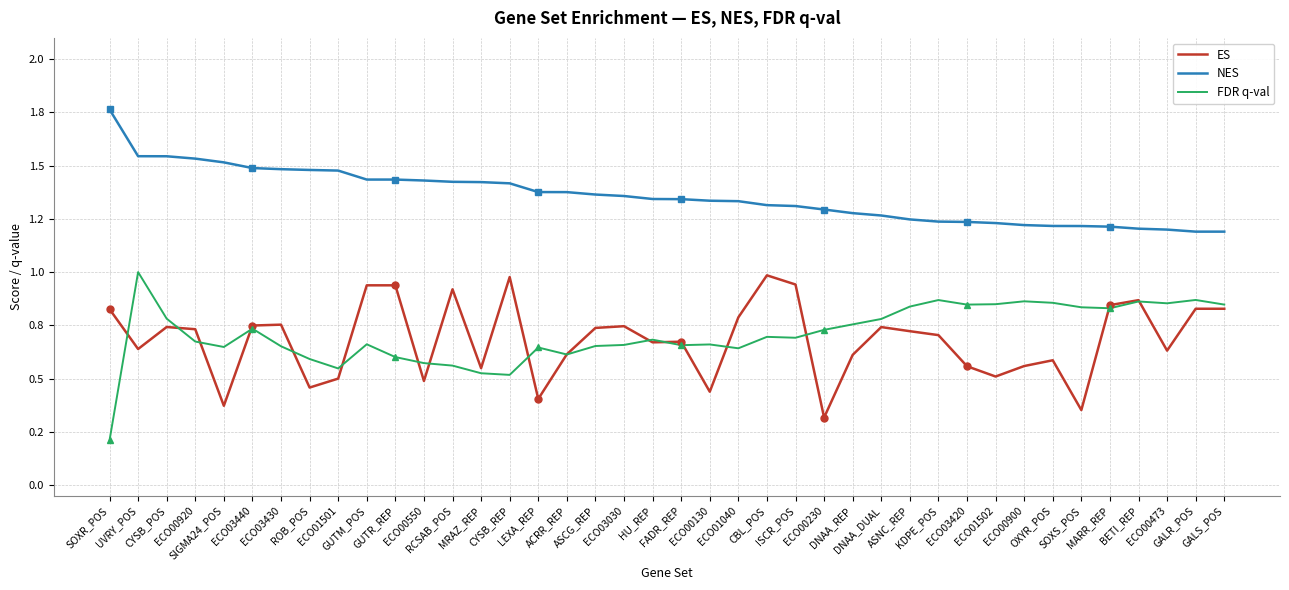

What is the highest value of the ES series?

1.0